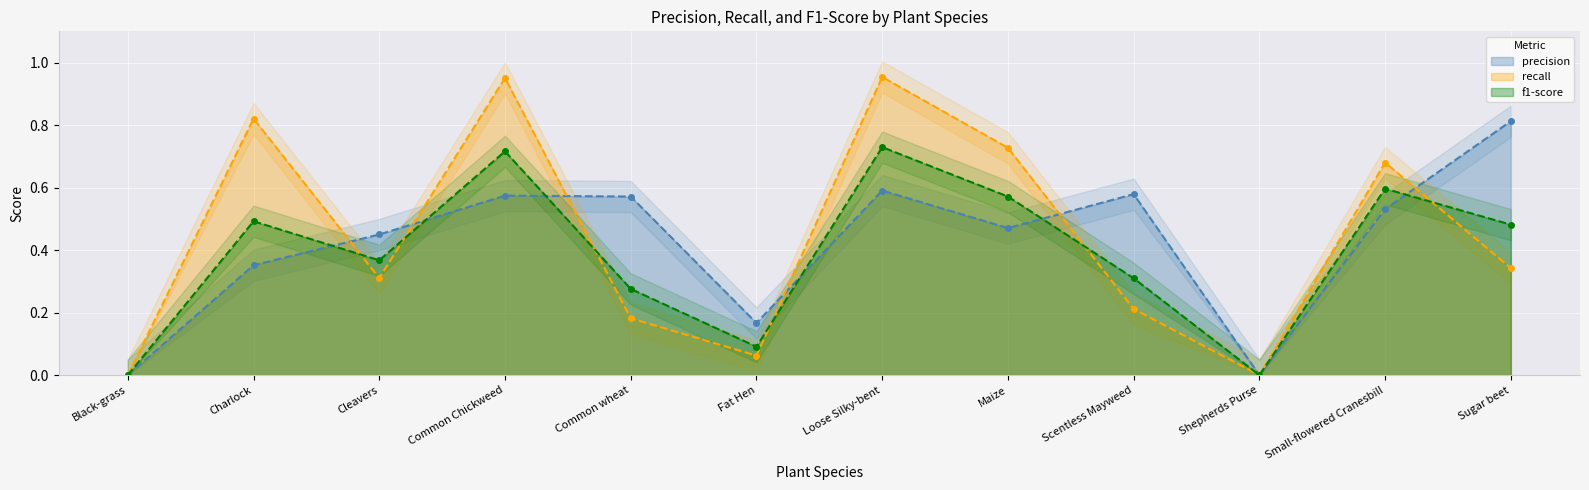

What is the sum of all precision values?

5.1